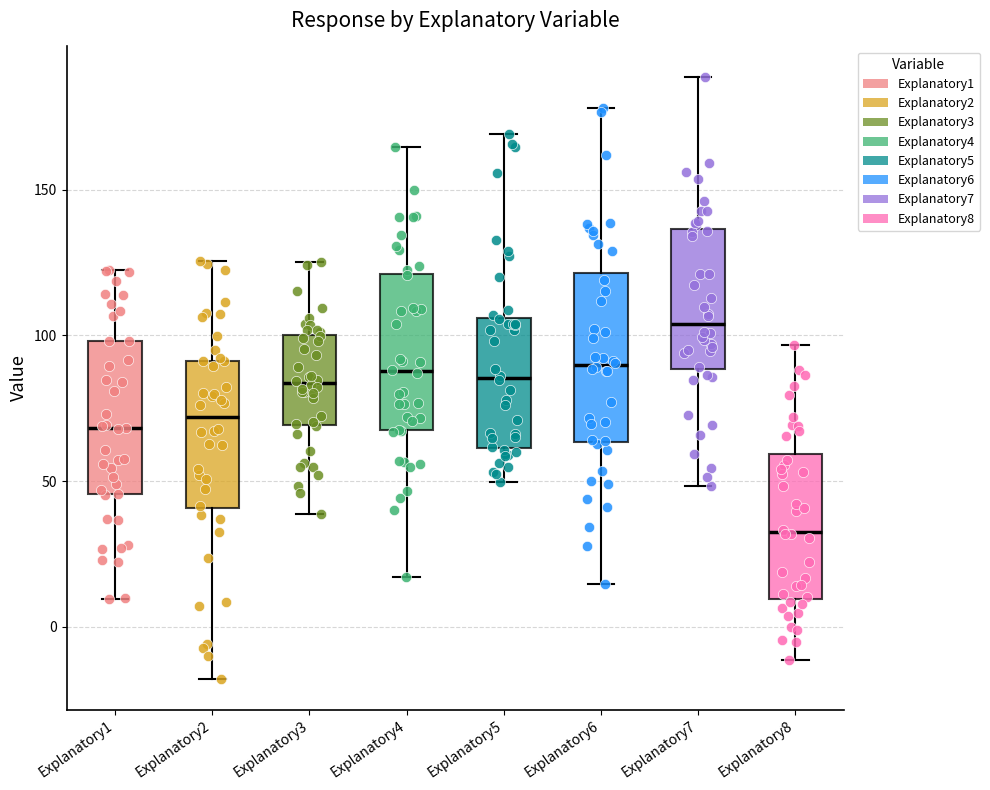

Reading left to right, read every box against the y-axis: the position of its median line, the range the box covers, and the ends of its whiskers. The values are not printed on the chart, so give them approximately, as read against the axis.

Explanatory1: median 70, box 45 to 100, whiskers 10 to 120
Explanatory2: median 70, box 40 to 90, whiskers -20 to 125
Explanatory3: median 85, box 70 to 100, whiskers 40 to 125
Explanatory4: median 90, box 65 to 120, whiskers 15 to 165
Explanatory5: median 85, box 60 to 105, whiskers 50 to 170
Explanatory6: median 90, box 65 to 120, whiskers 15 to 180
Explanatory7: median 105, box 90 to 135, whiskers 50 to 190
Explanatory8: median 30, box 10 to 60, whiskers -10 to 95